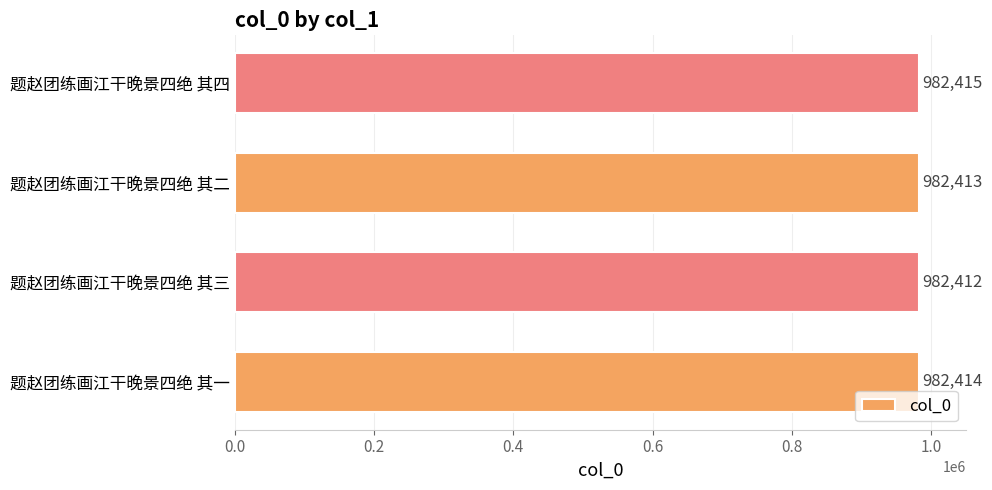

How many values are between 982413 and 982415?

3